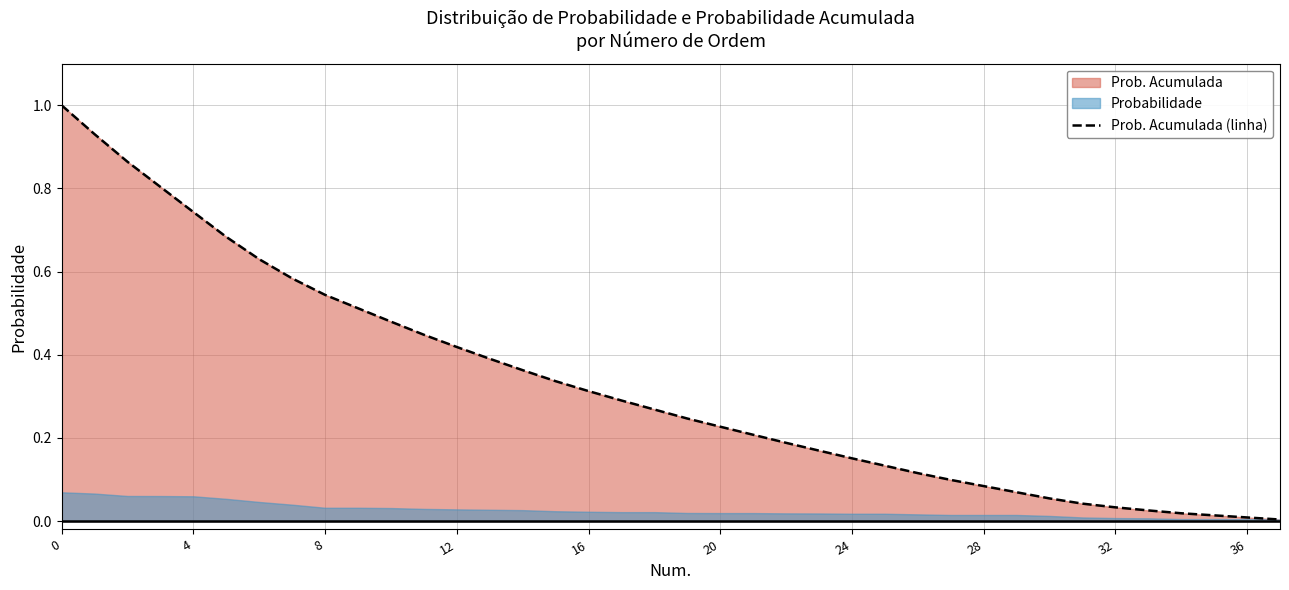

How many categories are shown in the chart?

38